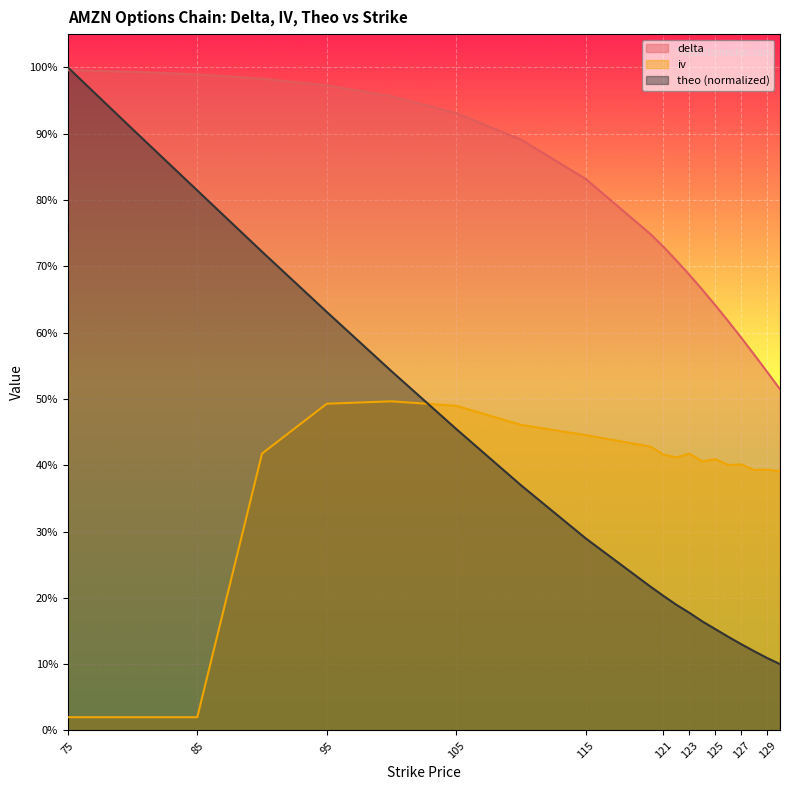

What is the value of the iv point at the 19th from the left?

0.4